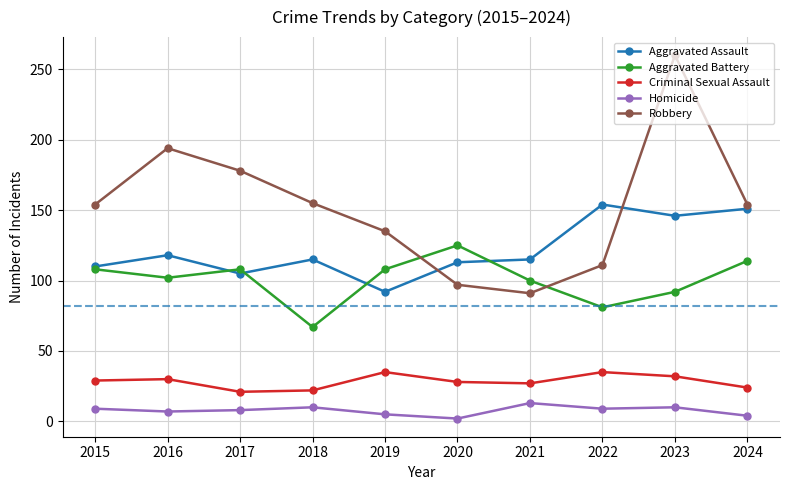

Which label corresponds to the largest value in the chart?

2023